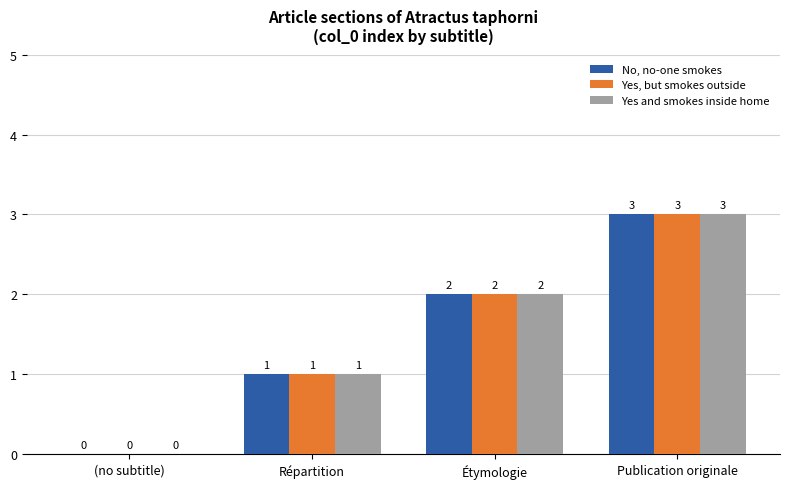

Is the value of No, no-one smokes at Répartition greater than the value of Yes and smokes inside home at Étymologie?

No